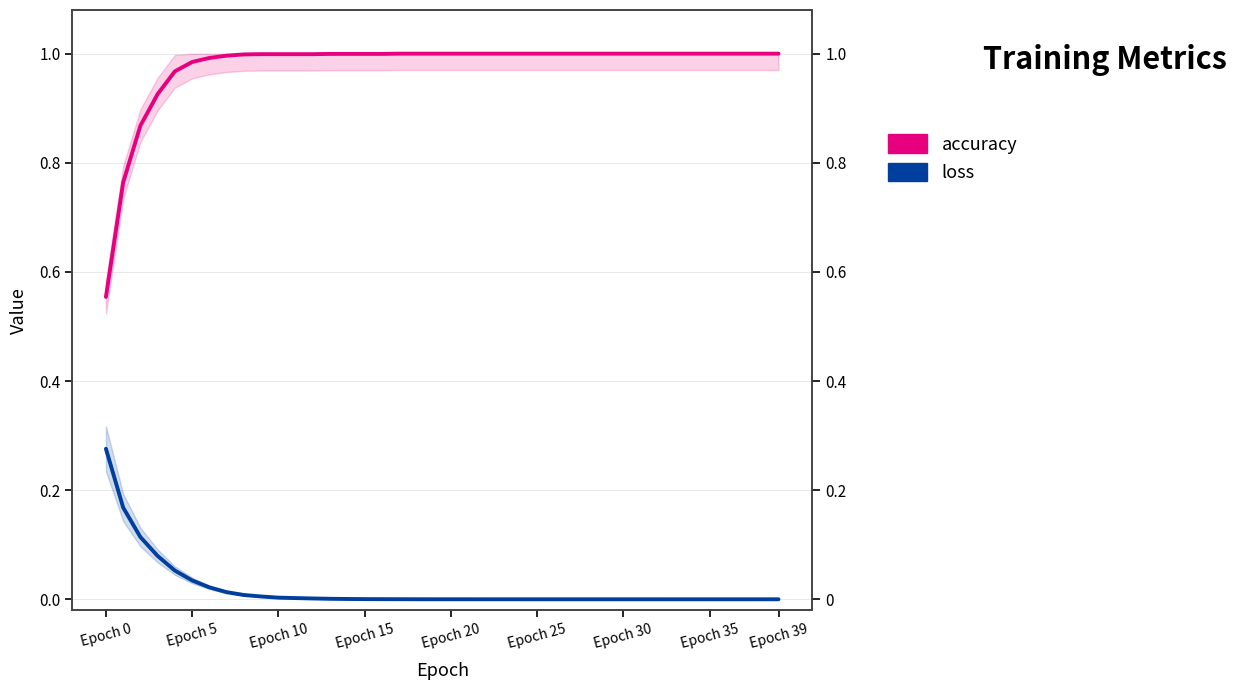

Which has a higher value, 19 or 26?

19